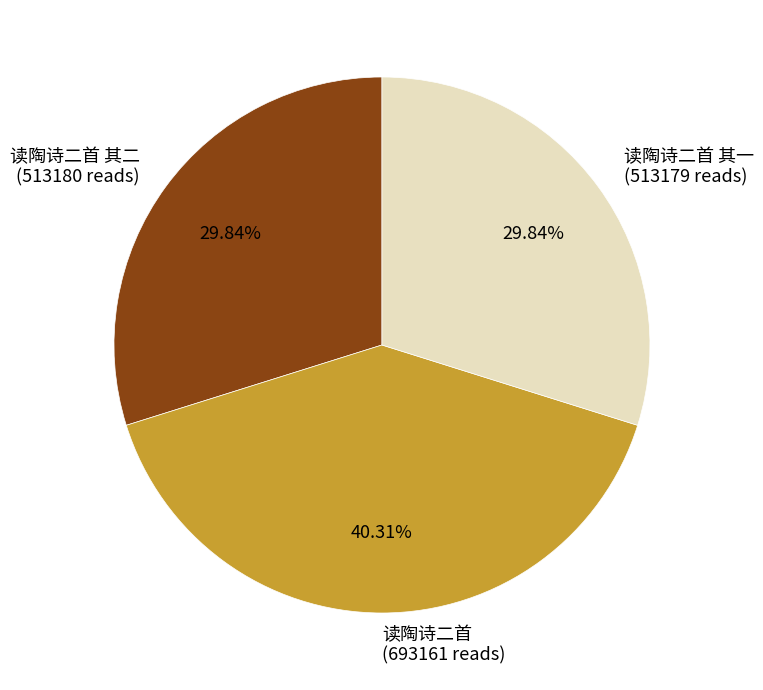

Approximately how many times larger is the value at 读陶诗二首 (693161 reads) compared to 读陶诗二首 其二 (513180 reads)?

1.4